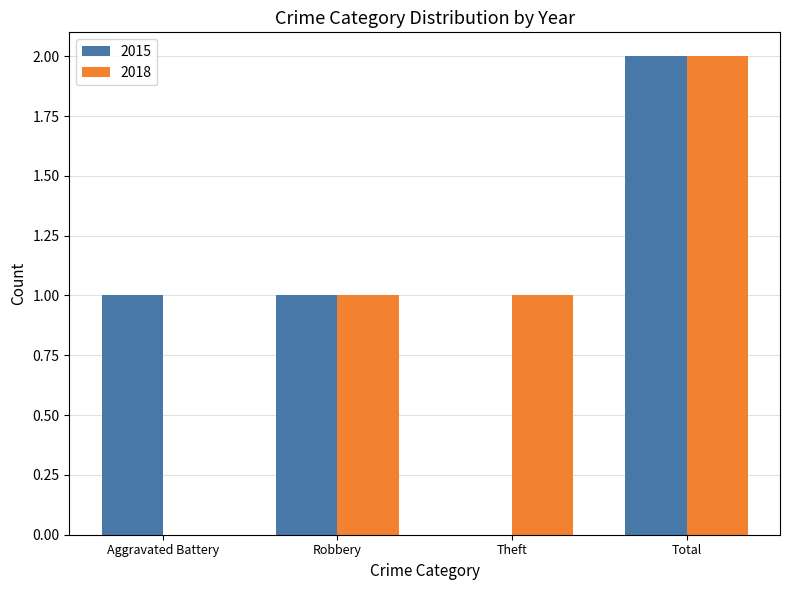

At which label does 2018 reach its peak?

Total